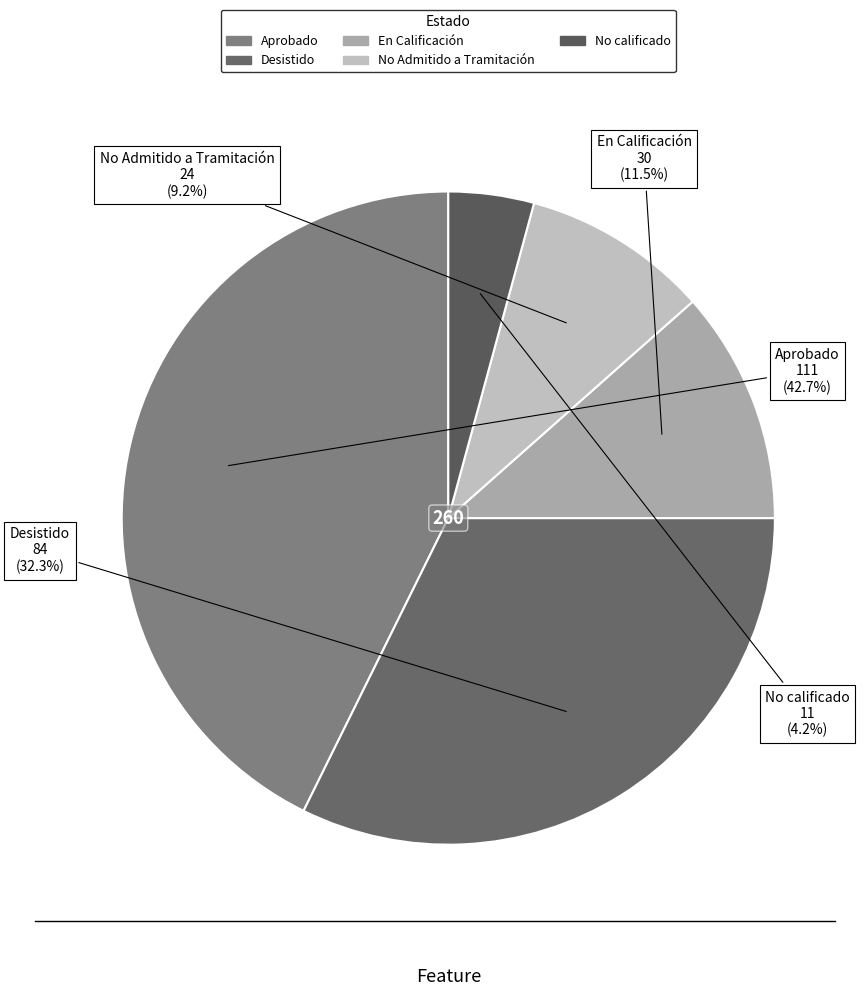

Is there a majority slice in this chart?

No